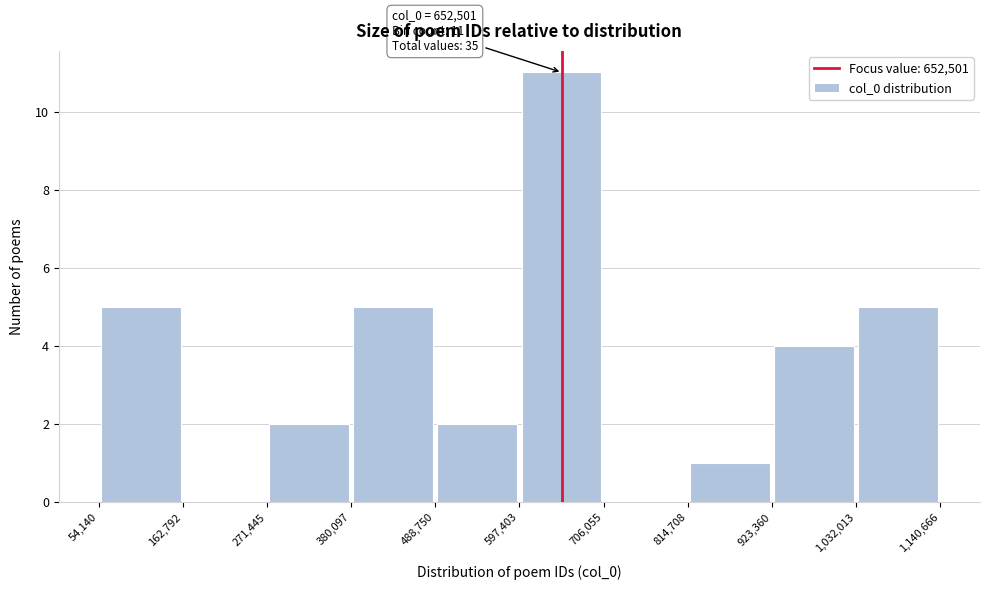

Over which range of the x-axis is the bar tallest?

597,403 to 706,055